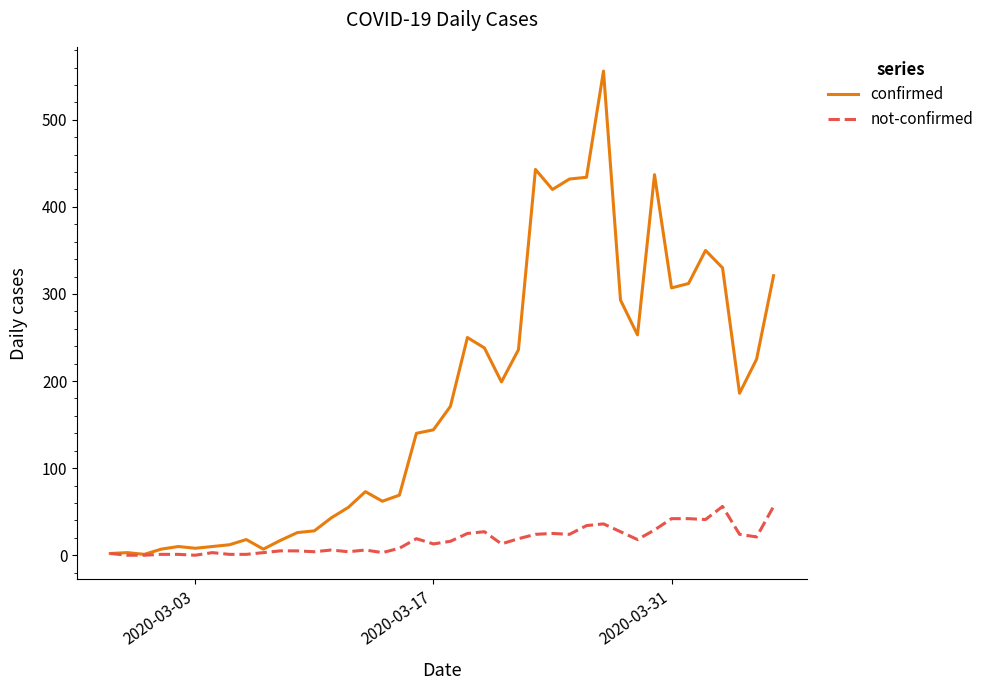

Rank the series by their average value, from highest to lowest.

confirmed, not-confirmed